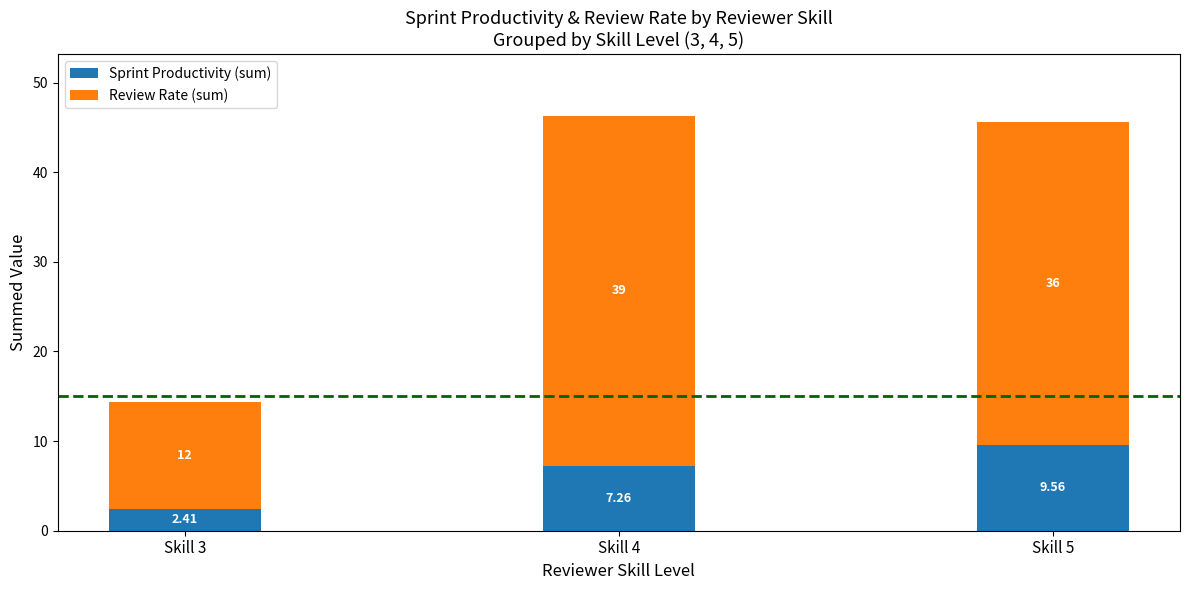

At which category is the sum across all series the highest?

Skill 4